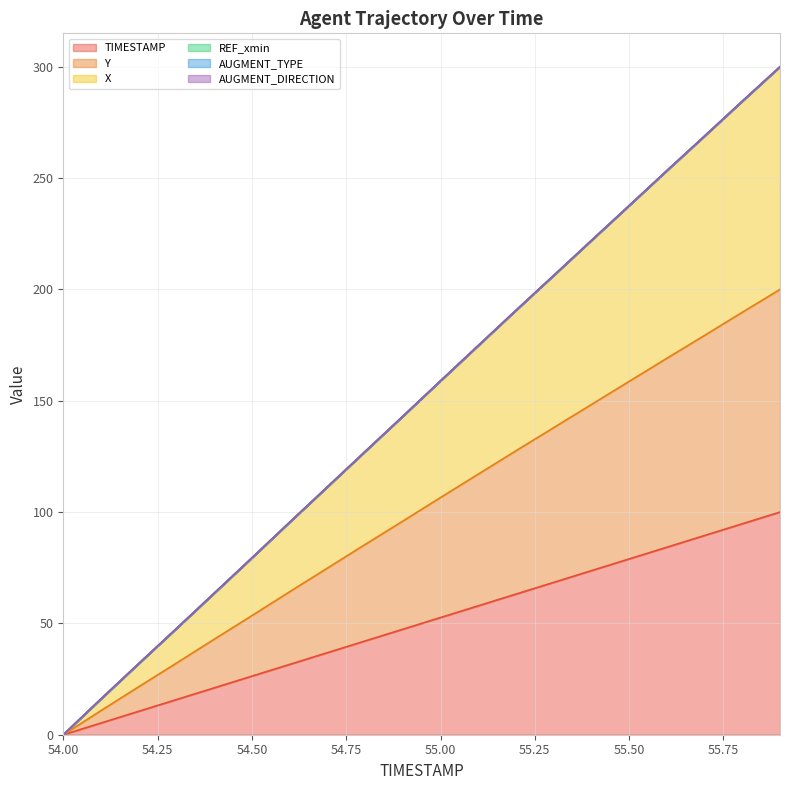

True or false: X has a value of 39.5 at 54.8.

False